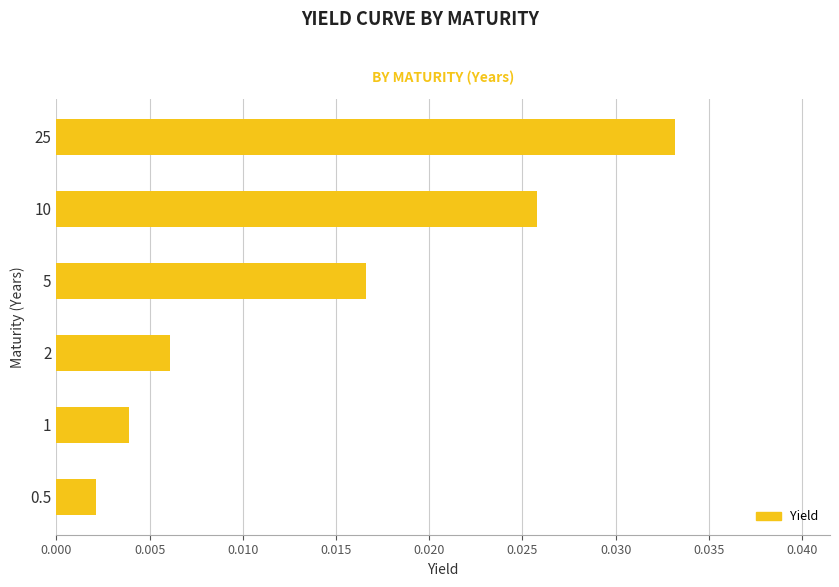

Which category has the highest value across all series?

25